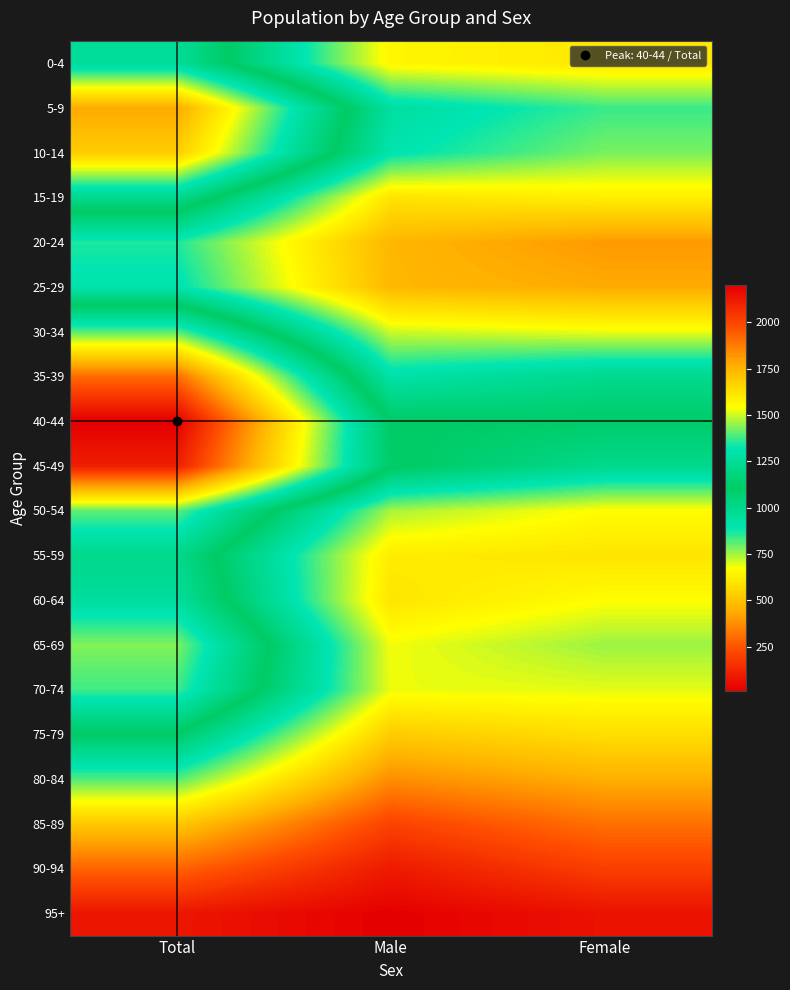

Reading left to right, what are all the values shown in this chart?

0-4: Total=1253	Male=646	Female=607
5-9: Total=1777	Male=938	Female=839
10-14: Total=1684	Male=900	Female=784
15-19: Total=1218	Male=592	Female=626
20-24: Total=863	Male=465	Female=398
25-29: Total=904	Male=468	Female=436
30-34: Total=1397	Male=713	Female=684
35-39: Total=1911	Male=918	Female=993
40-44: Total=2199	Male=1104	Female=1095
45-49: Total=2110	Male=1116	Female=994
50-54: Total=1405	Male=744	Female=661
55-59: Total=1212	Male=616	Female=596
60-64: Total=1264	Male=598	Female=666
65-69: Total=1434	Male=679	Female=755
70-74: Total=1377	Male=685	Female=692
75-79: Total=1099	Male=523	Female=576
80-84: Total=819	Male=373	Female=446
85-89: Total=512	Male=203	Female=309
90-94: Total=282	Male=89	Female=193
95+: Total=76	Male=11	Female=65